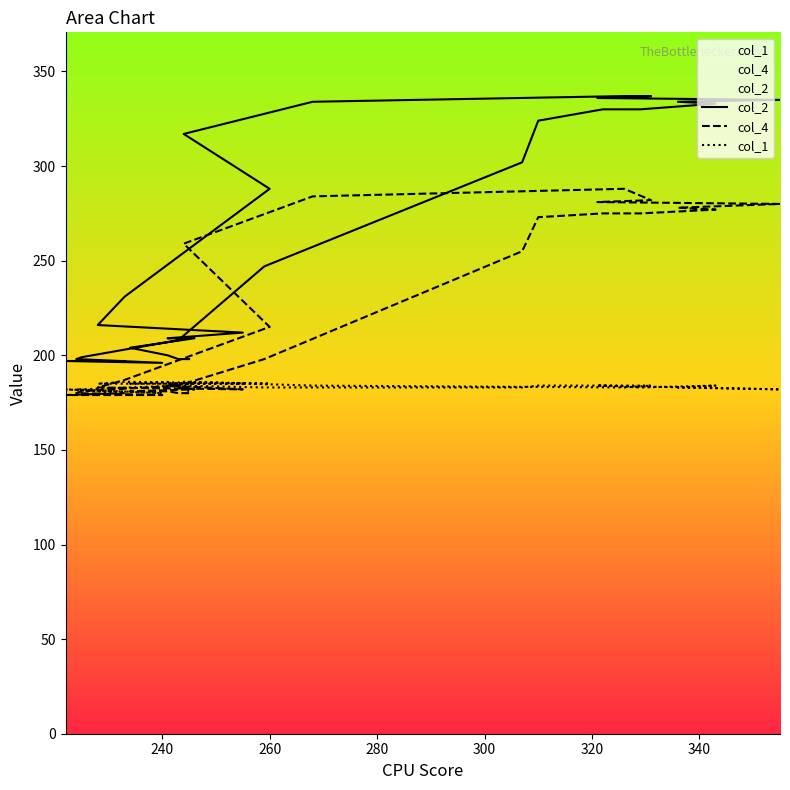

Reading left to right, transcribe all the data shown in this chart.

col_2: 198	198	200	204	209	209	212	216	231	288	317	334	337	337	336	335	334	333	330	330	324	302	247	208	199	198	196	197	197
col_4: 180	180	181	181	182	184	182	183	187	215	259	284	288	282	281	280	278	277	275	275	273	255	198	184	181	180	179	179	180
col_1: 181	184	186	185	185	185	185	185	186	185	186	184	183	184	184	182	183	184	183	184	184	183	183	184	182	182	180	182	180